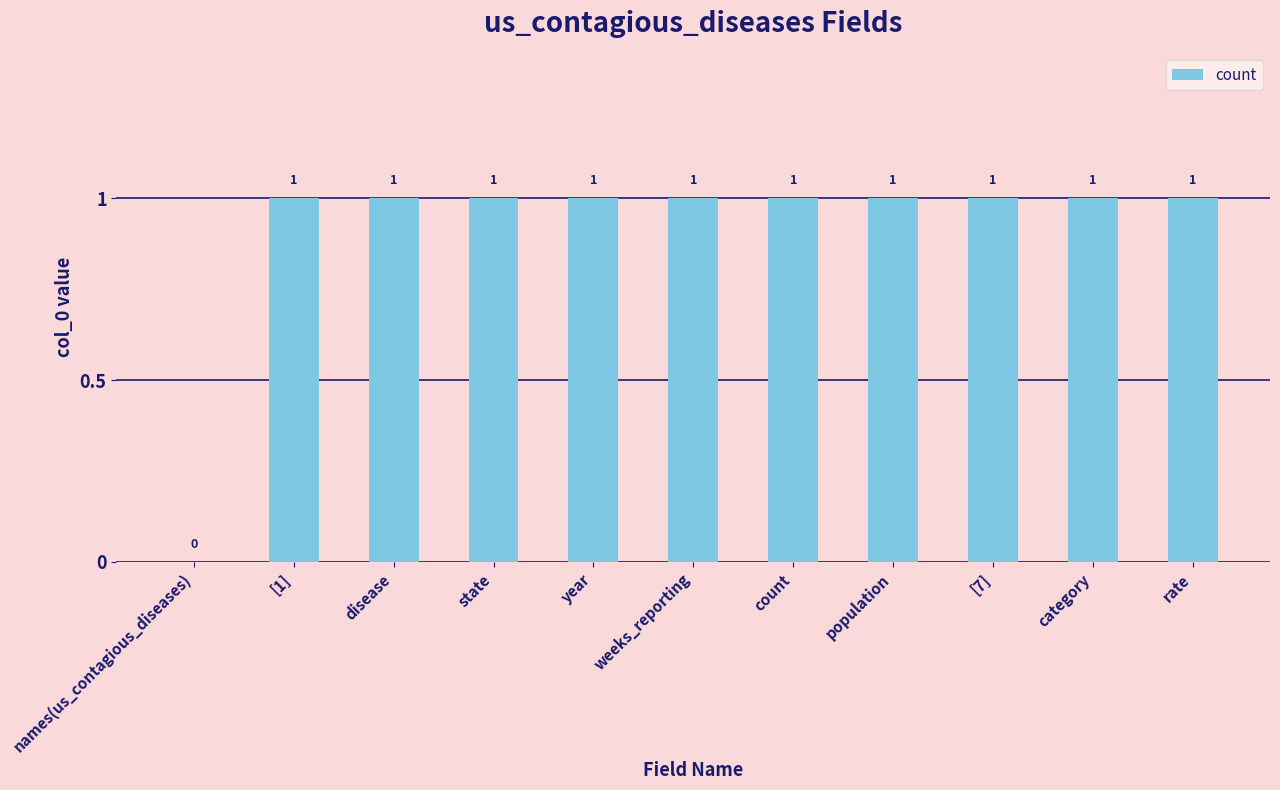

Reading left to right, transcribe all the data shown in this chart.

0	1	1	1	1	1	1	1	1	1	1